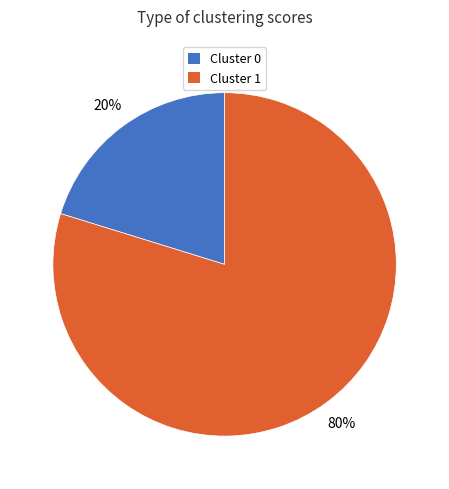

How many segments does this pie chart have?

2